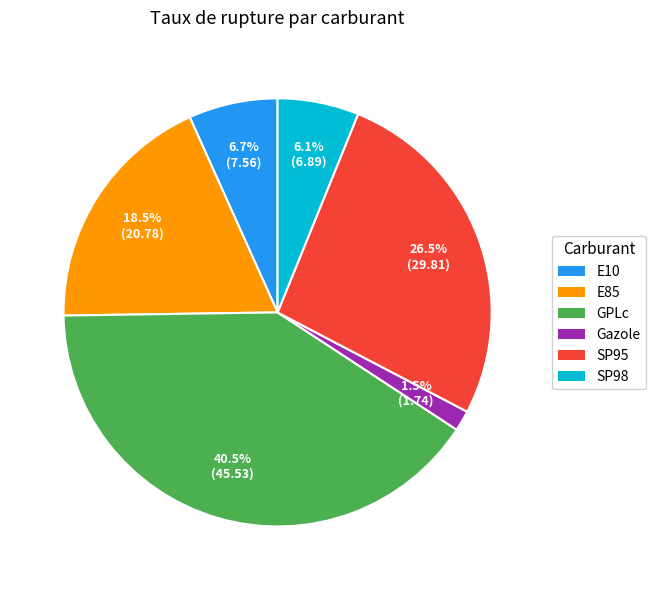

What is the largest slice in the pie chart?

GPLc